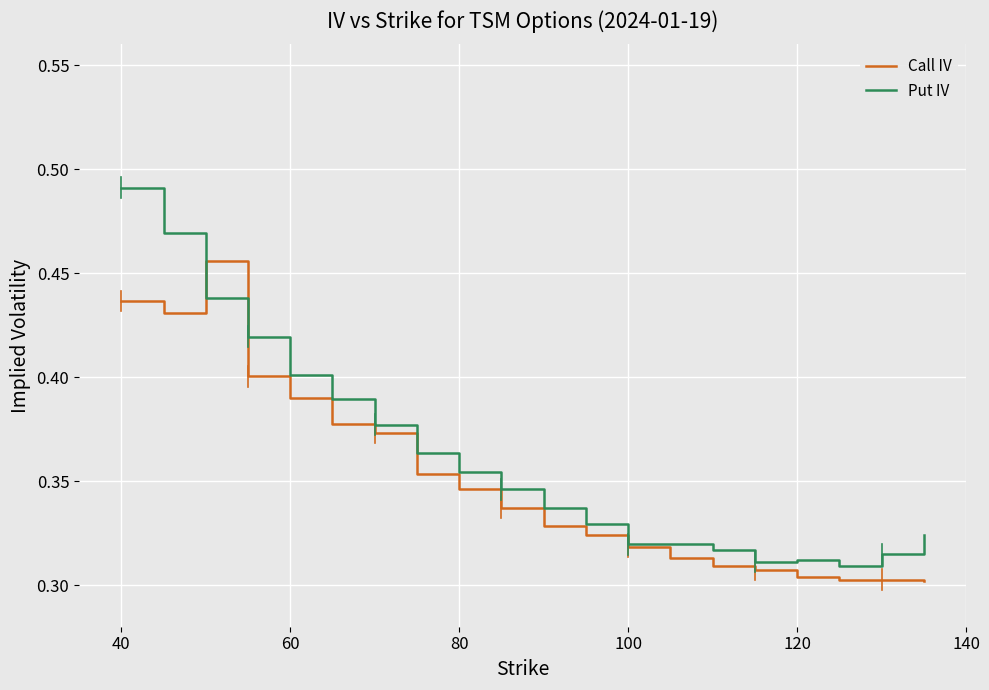

List the series in order of their overall mean, highest first.

Put IV, Call IV